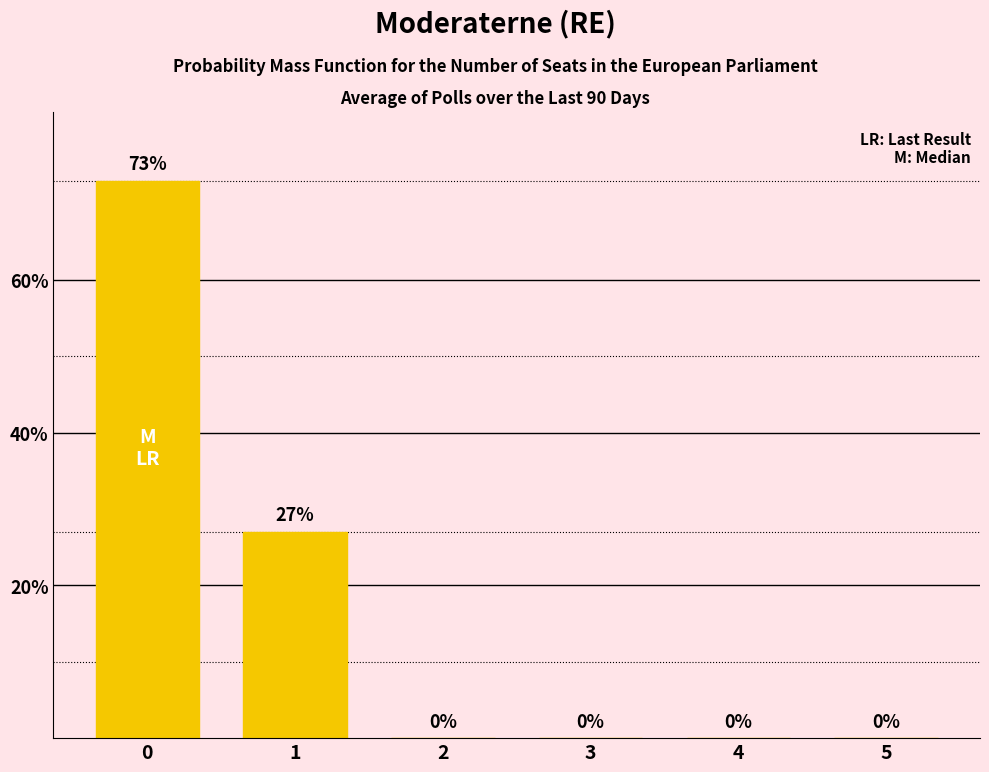

Count the number of categories in the chart.

6